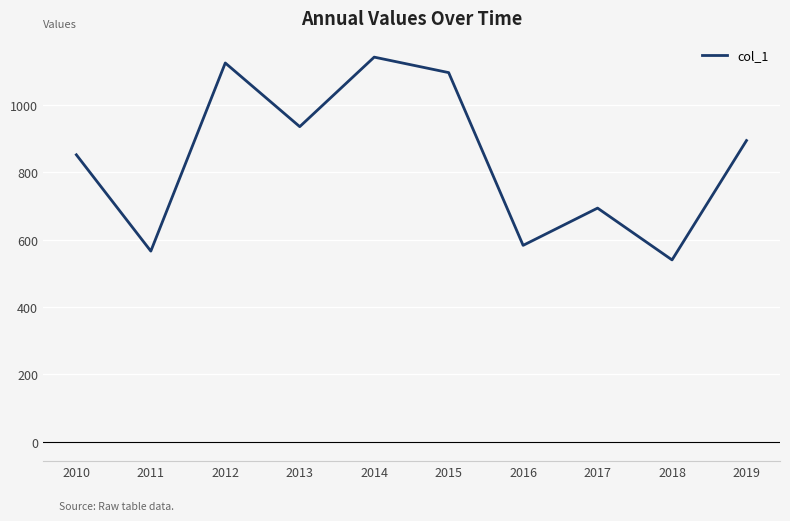

Reading left to right, transcribe all the data shown in this chart.

2010=851.7	2011=566.0	2012=1124.0	2013=935.1	2014=1141.4	2015=1095.5	2016=583.0	2017=693.5	2018=539.8	2019=893.9